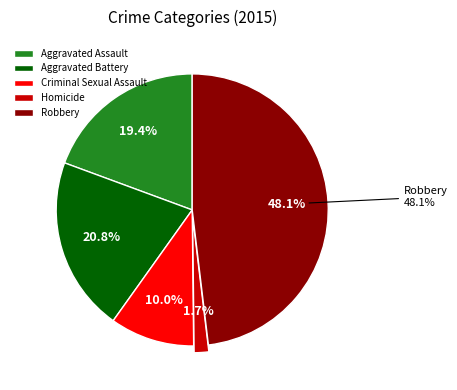

Does any single category account for the majority?

No